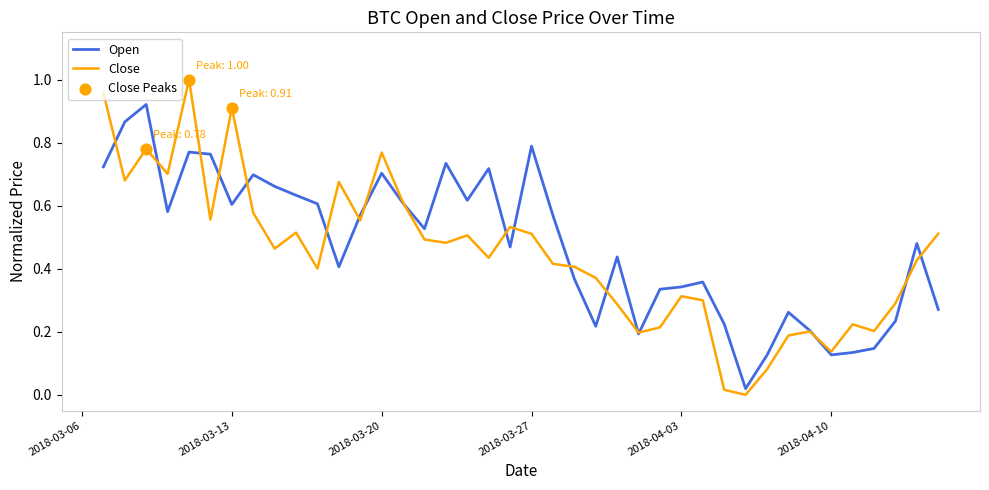

Which series has the widest spread of values?

Close